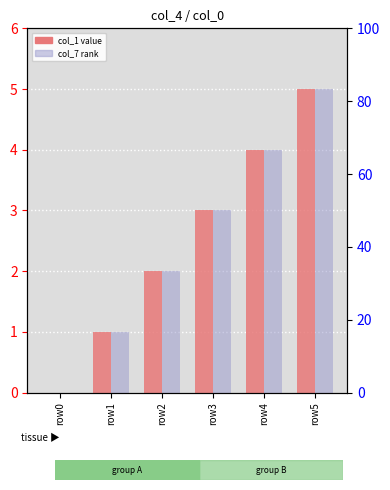

Reading left to right, list all the values displayed in this chart.

col_1: 0	1	2	3	4	5
col_7: 0	1	2	3	4	5